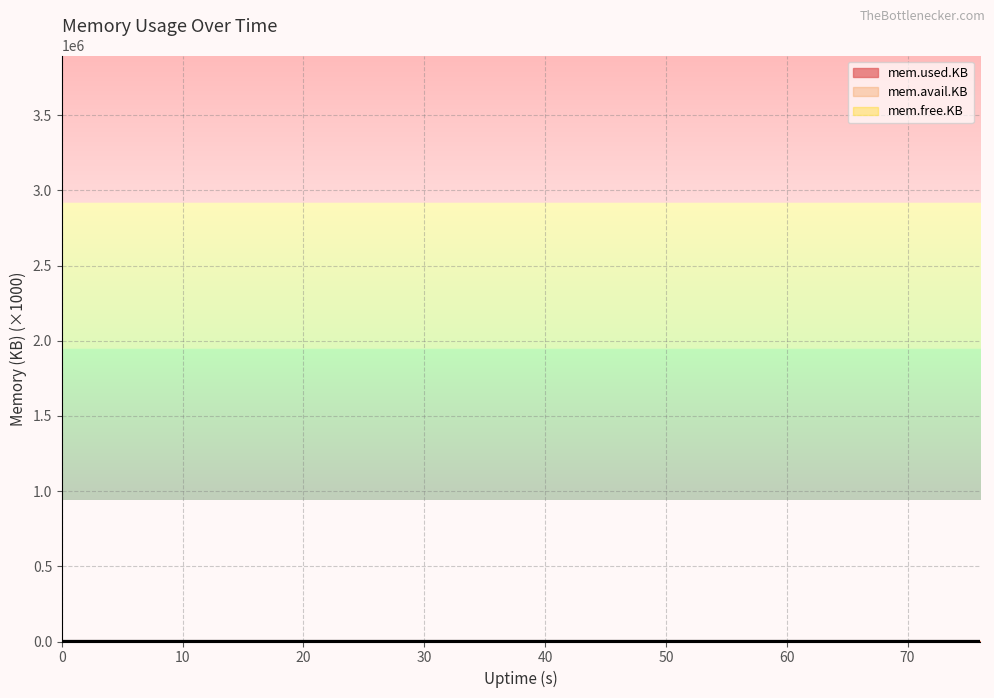

Which series has the largest range (max minus min)?

mem.used.KB